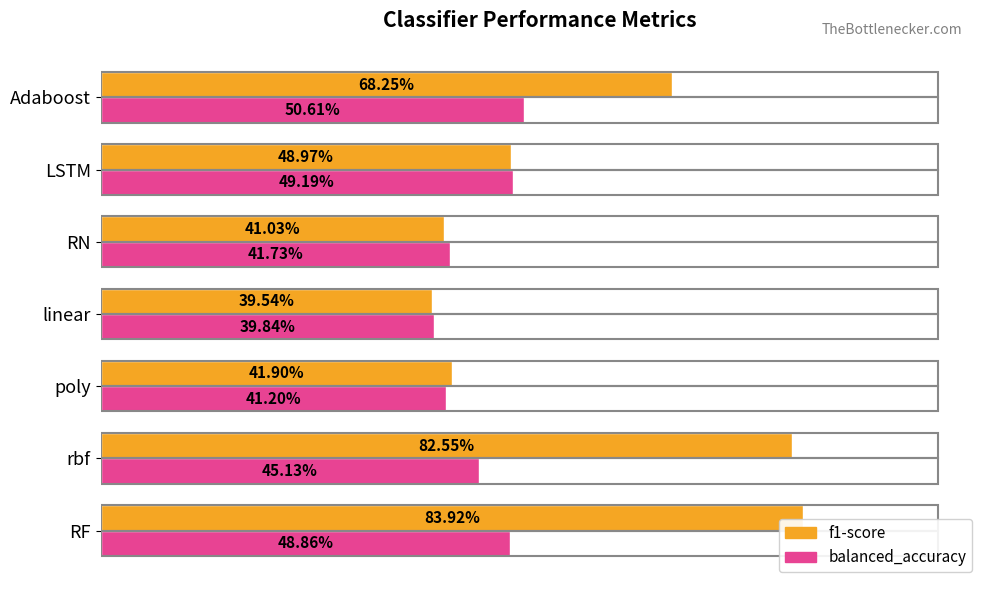

What are all the series names shown in the legend?

f1-score, balanced_accuracy